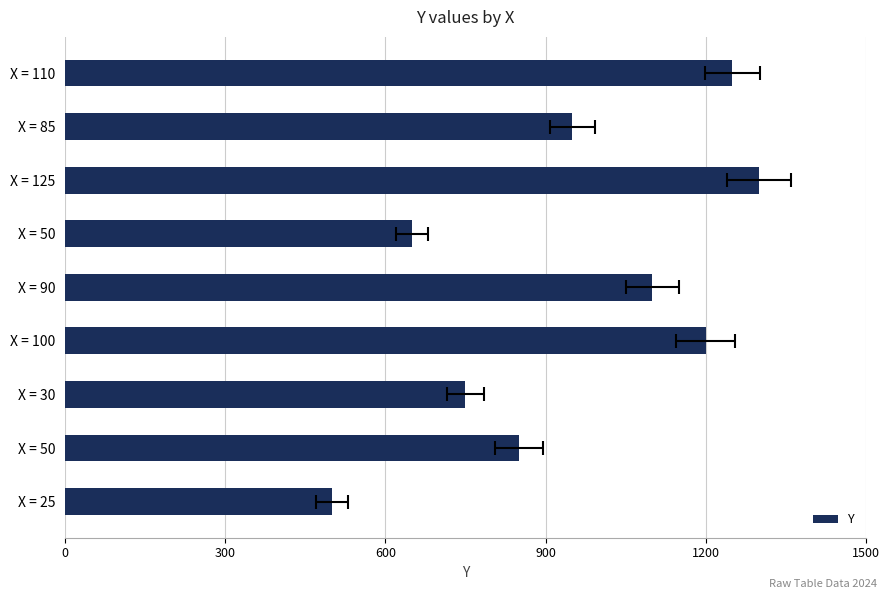

What is the minimum value shown in the chart?

500